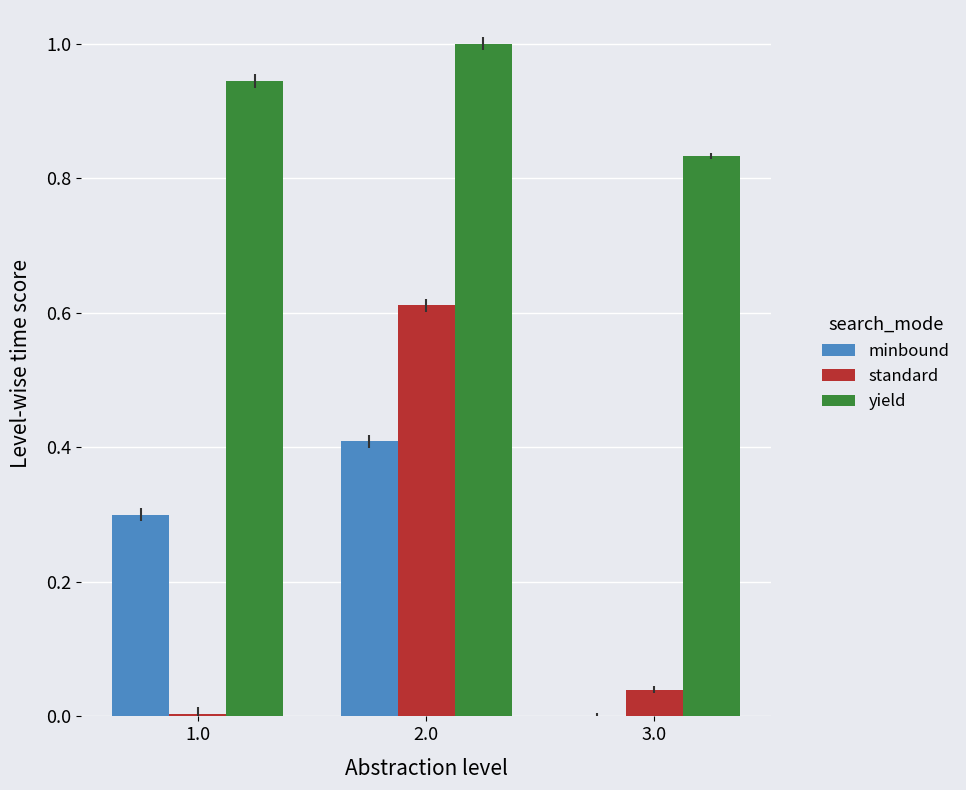

Count the minbound values in the range 0 to 1.

3